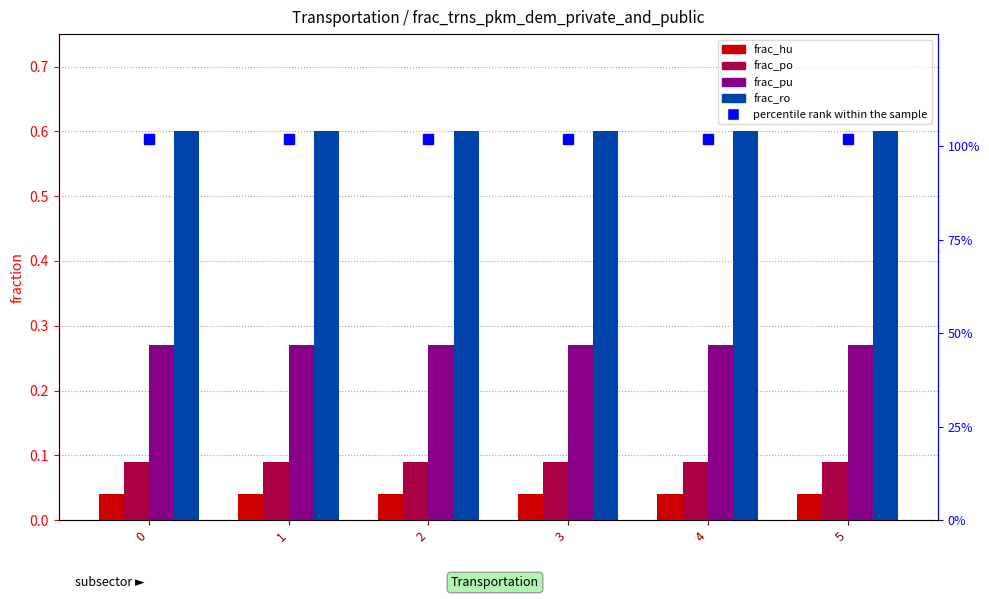

Is the value of frac_pu at 1 greater than the value of frac_hu at 4?

Yes